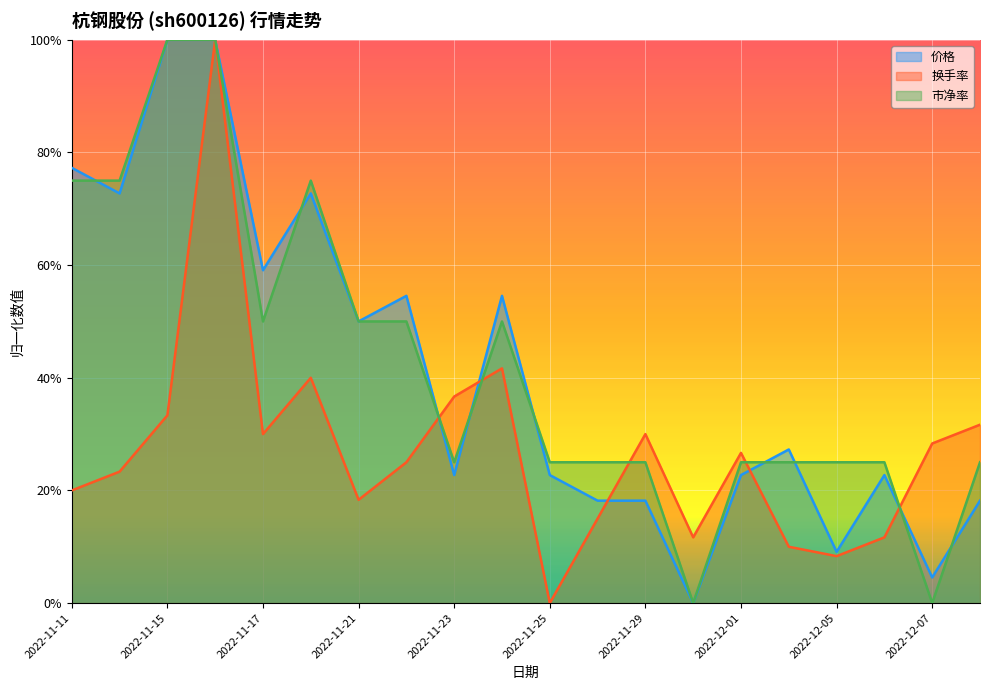

What is the difference between the highest and lowest values at 2022-11-21?

0.3